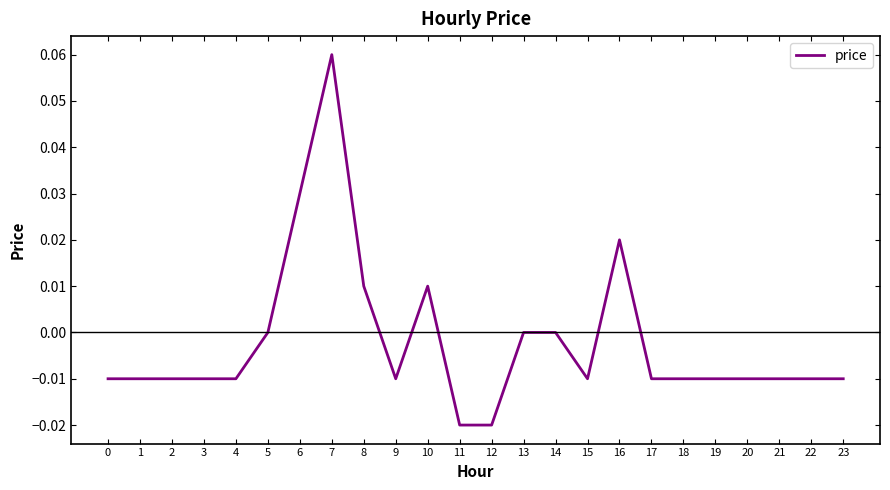

At which category does the chart reach its peak across all series?

7